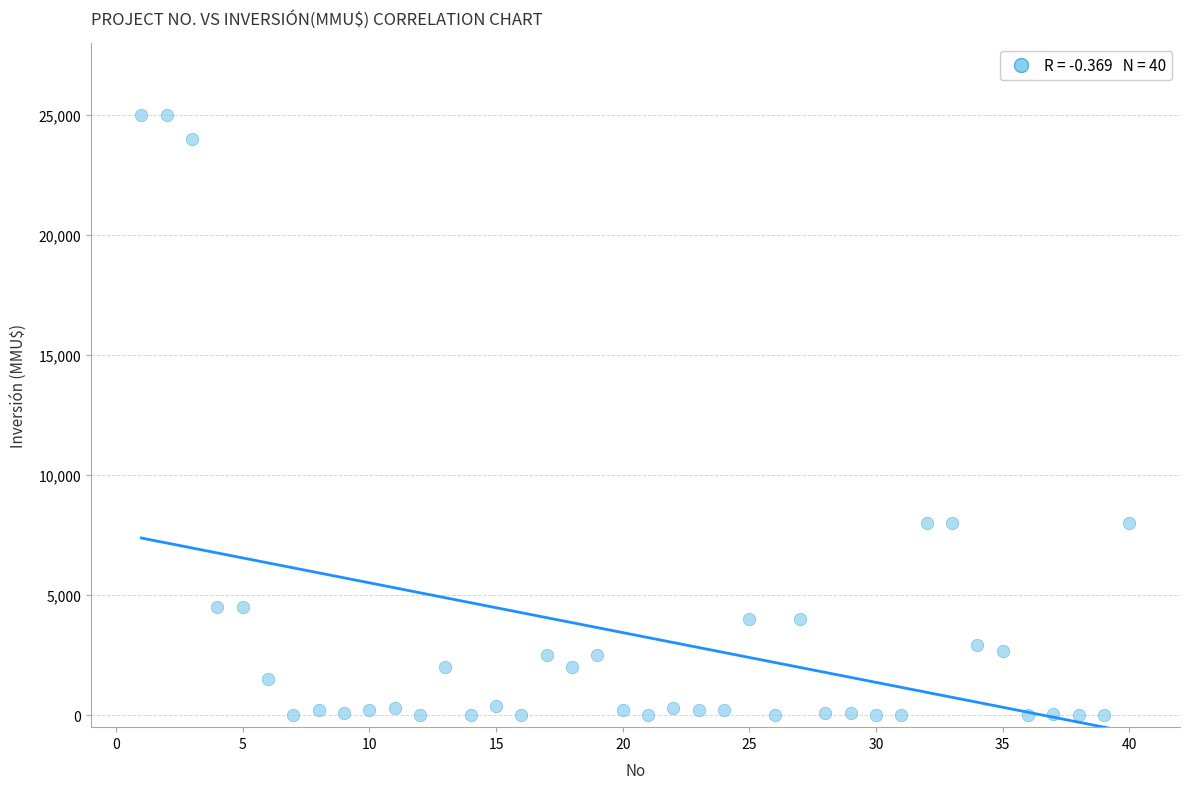

What is the range of X values (max minus min)?

39